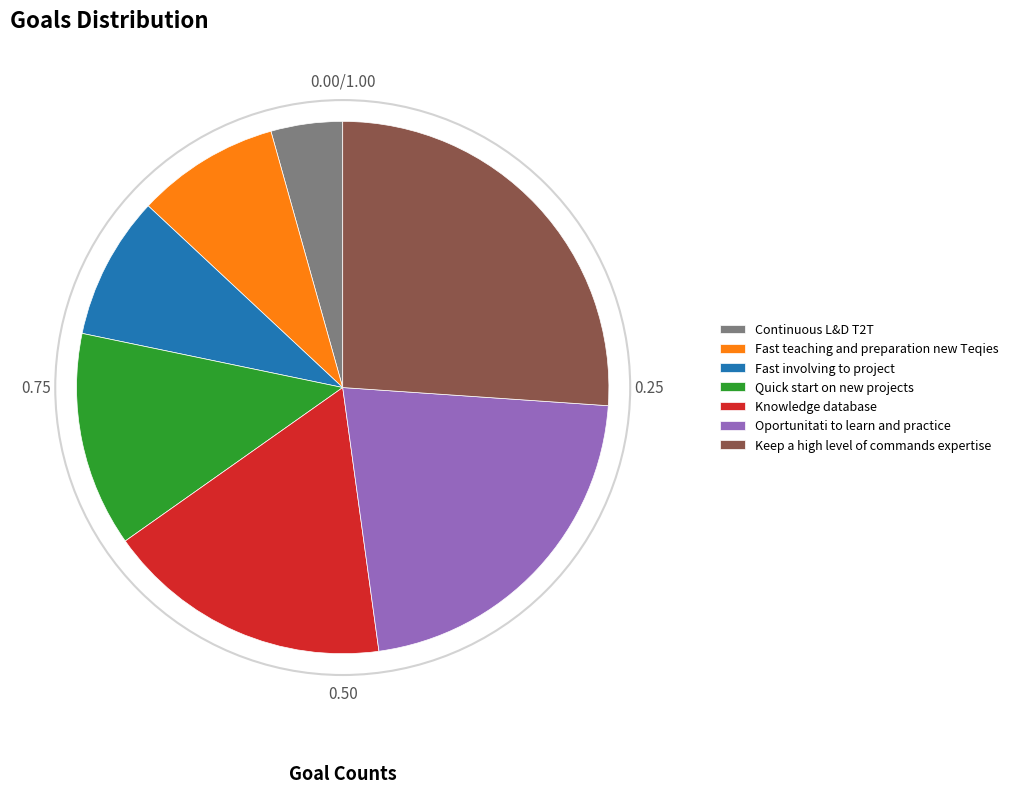

Does Keep a high level of commands expertise account for over 50% of the chart?

No